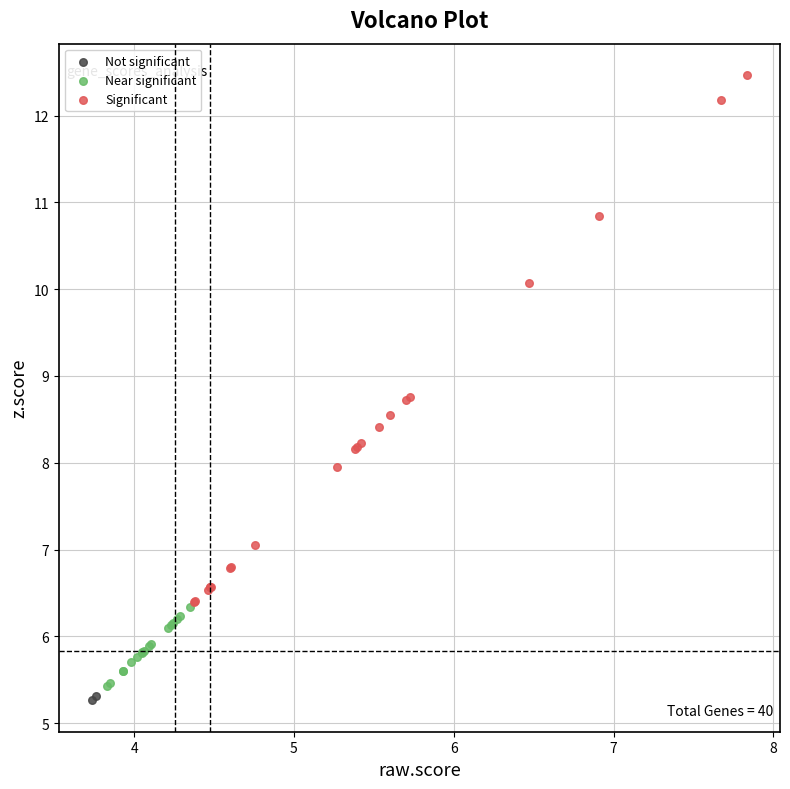

Which series contains the lowest Y value?

Not significant